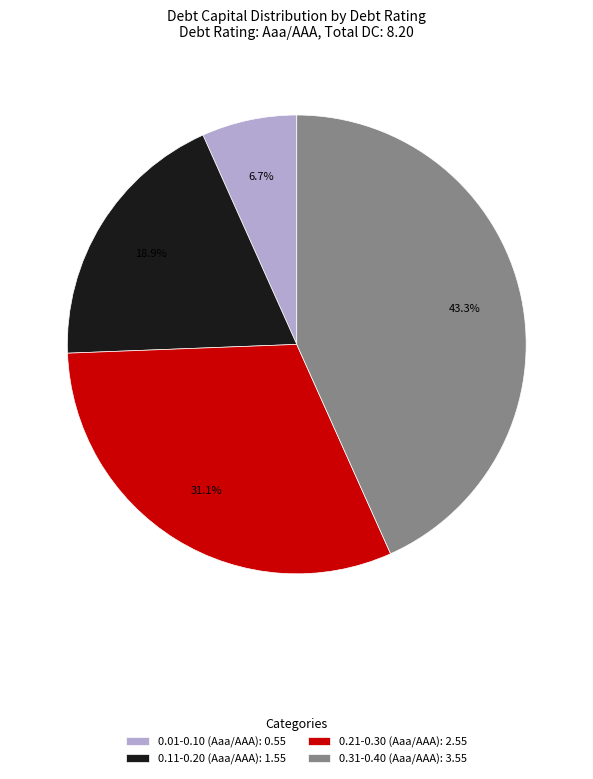

Is 0.21-0.30 (Aaa/AAA): 2.55 the majority of the pie?

No